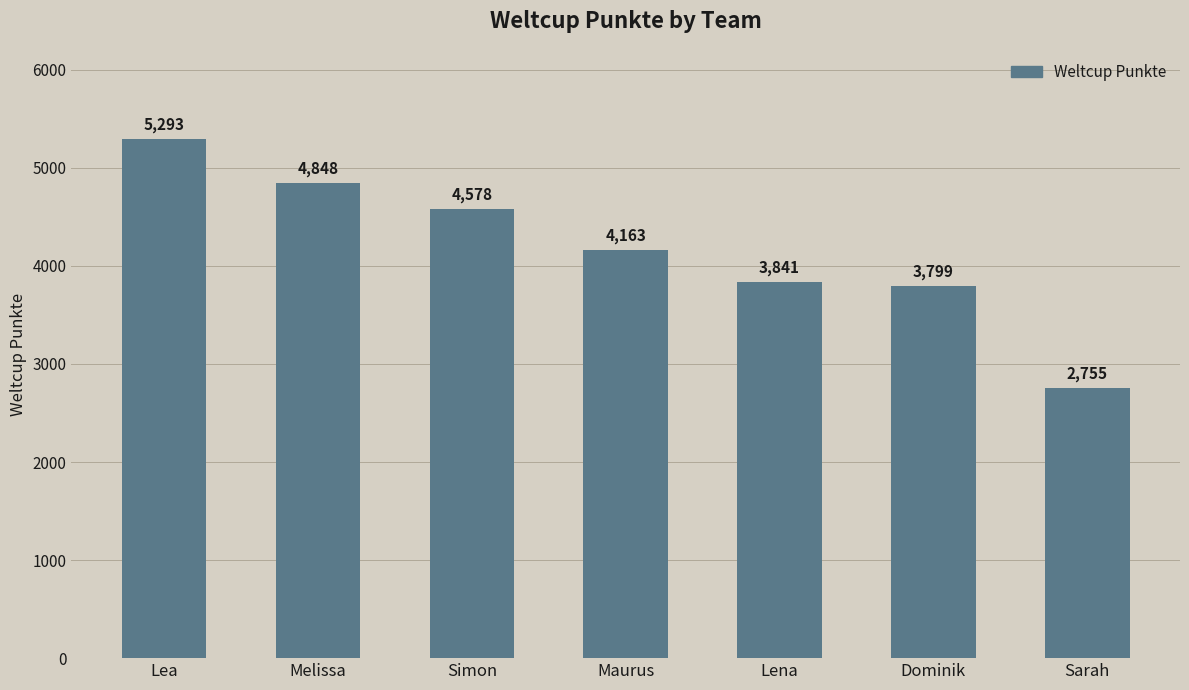

What is the change in value from Simon to Maurus?

-415